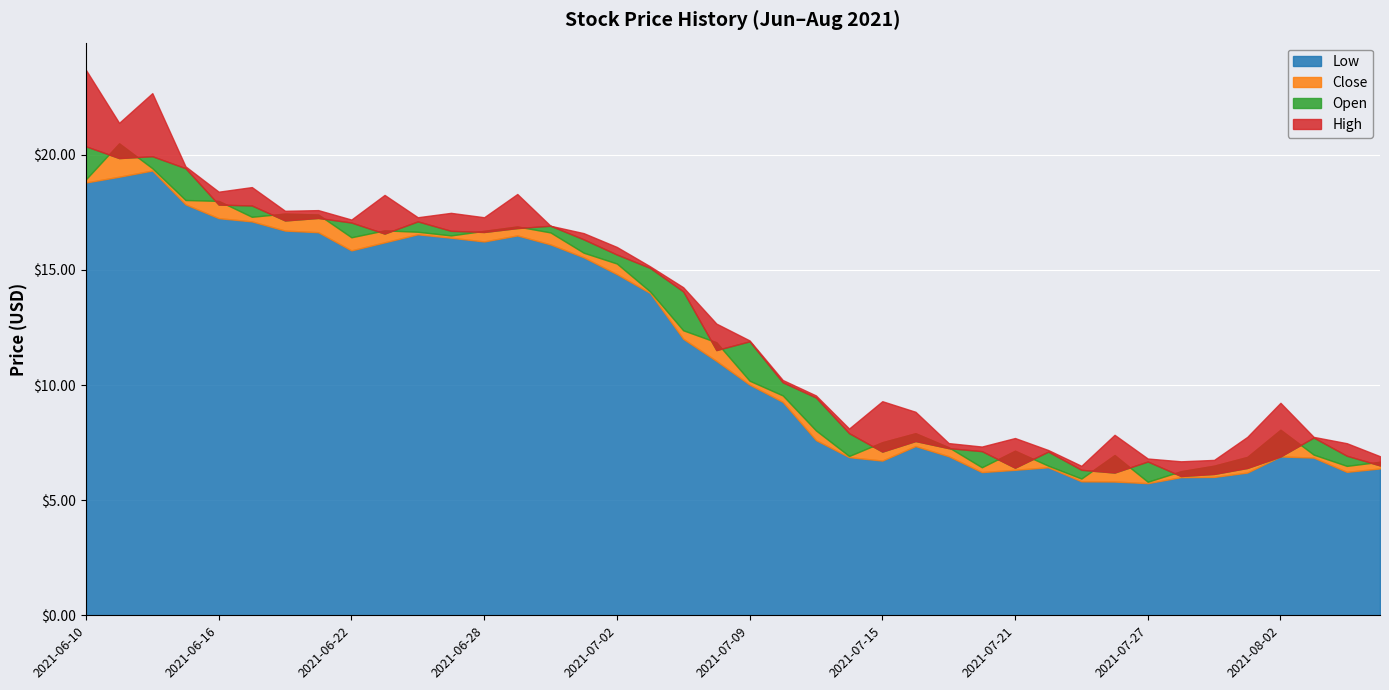

Reading left to right, extract all data points from this chart.

open: 2021-06-10=20.4	2021-06-11=19.9	2021-06-14=19.9	2021-06-15=19.4	2021-06-16=17.8	2021-06-17=17.8	2021-06-18=17.1	2021-06-21=17.3	2021-06-22=17.1	2021-06-23=16.6	2021-06-24=17.1	2021-06-25=16.7	2021-06-28=16.6	2021-06-29=16.8	2021-06-30=16.9	2021-07-01=16.3	2021-07-02=15.7	2021-07-06=15.1	2021-07-07=14.1	2021-07-08=11.5	2021-07-09=11.9	2021-07-12=10.1	2021-07-13=9.5	2021-07-14=7.9	2021-07-15=7.1	2021-07-16=7.6	2021-07-19=7.3	2021-07-20=7.1	2021-07-21=6.4	2021-07-22=7.1	2021-07-23=6.3	2021-07-26=6.2	2021-07-27=6.7	2021-07-28=6.0	2021-07-29=6.1	2021-07-30=6.4	2021-08-02=6.9	2021-08-03=7.7	2021-08-04=6.9	2021-08-05=6.5
close: 2021-06-10=18.9	2021-06-11=20.5	2021-06-14=19.4	2021-06-15=18.0	2021-06-16=18.0	2021-06-17=17.3	2021-06-18=17.4	2021-06-21=17.4	2021-06-22=16.4	2021-06-23=16.7	2021-06-24=16.7	2021-06-25=16.5	2021-06-28=16.7	2021-06-29=16.9	2021-06-30=16.6	2021-07-01=15.8	2021-07-02=15.3	2021-07-06=14.1	2021-07-07=12.4	2021-07-08=11.9	2021-07-09=10.2	2021-07-12=9.6	2021-07-13=8.0	2021-07-14=6.9	2021-07-15=7.5	2021-07-16=7.9	2021-07-19=7.3	2021-07-20=6.4	2021-07-21=7.2	2021-07-22=6.5	2021-07-23=5.9	2021-07-26=7.0	2021-07-27=5.8	2021-07-28=6.3	2021-07-29=6.5	2021-07-30=6.9	2021-08-02=8.1	2021-08-03=7.0	2021-08-04=6.5	2021-08-05=6.7
high: 2021-06-10=23.7	2021-06-11=21.4	2021-06-14=22.7	2021-06-15=19.5	2021-06-16=18.4	2021-06-17=18.6	2021-06-18=17.6	2021-06-21=17.6	2021-06-22=17.2	2021-06-23=18.3	2021-06-24=17.3	2021-06-25=17.5	2021-06-28=17.3	2021-06-29=18.3	2021-06-30=16.9	2021-07-01=16.6	2021-07-02=16.0	2021-07-06=15.2	2021-07-07=14.2	2021-07-08=12.7	2021-07-09=11.9	2021-07-12=10.2	2021-07-13=9.6	2021-07-14=8.1	2021-07-15=9.3	2021-07-16=8.8	2021-07-19=7.5	2021-07-20=7.3	2021-07-21=7.7	2021-07-22=7.2	2021-07-23=6.5	2021-07-26=7.8	2021-07-27=6.8	2021-07-28=6.7	2021-07-29=6.8	2021-07-30=7.8	2021-08-02=9.2	2021-08-03=7.8	2021-08-04=7.5	2021-08-05=6.9
low: 2021-06-10=18.8	2021-06-11=19.1	2021-06-14=19.3	2021-06-15=17.9	2021-06-16=17.2	2021-06-17=17.1	2021-06-18=16.7	2021-06-21=16.6	2021-06-22=15.8	2021-06-23=16.2	2021-06-24=16.6	2021-06-25=16.4	2021-06-28=16.2	2021-06-29=16.5	2021-06-30=16.1	2021-07-01=15.6	2021-07-02=14.8	2021-07-06=14.0	2021-07-07=12.0	2021-07-08=11.1	2021-07-09=10.0	2021-07-12=9.3	2021-07-13=7.6	2021-07-14=6.9	2021-07-15=6.7	2021-07-16=7.3	2021-07-19=6.9	2021-07-20=6.2	2021-07-21=6.3	2021-07-22=6.4	2021-07-23=5.8	2021-07-26=5.8	2021-07-27=5.7	2021-07-28=6.0	2021-07-29=6.0	2021-07-30=6.2	2021-08-02=6.9	2021-08-03=6.8	2021-08-04=6.2	2021-08-05=6.4